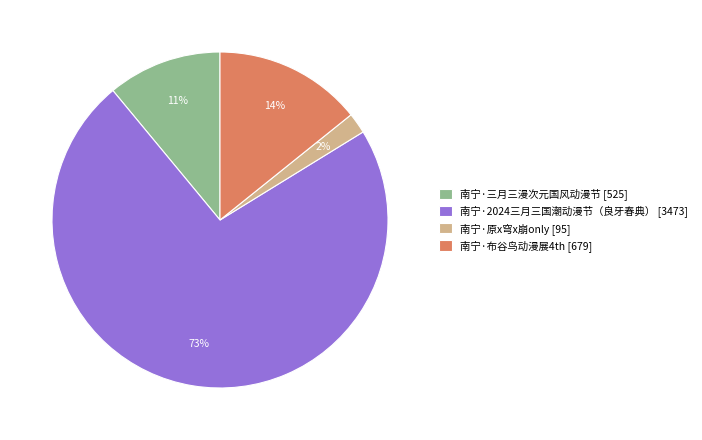

Do 南宁·布谷鸟动漫展4th [679] and 南宁·三月三漫次元国风动漫节 [525] together represent more than half of the pie?

No